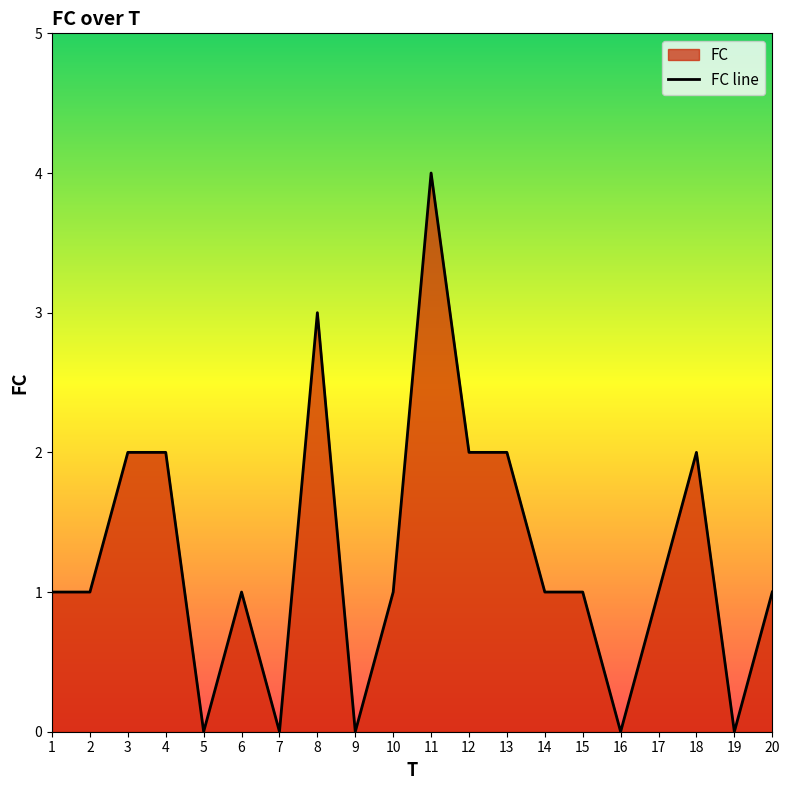

Between 18 and 13, which is larger?

18